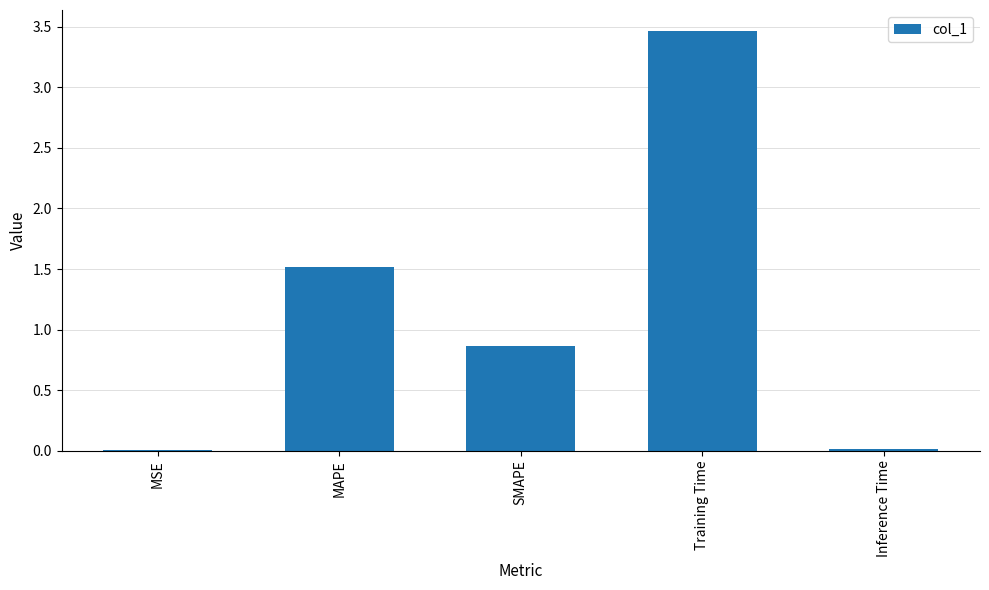

The value at Training Time is 3.5. True or false?

True